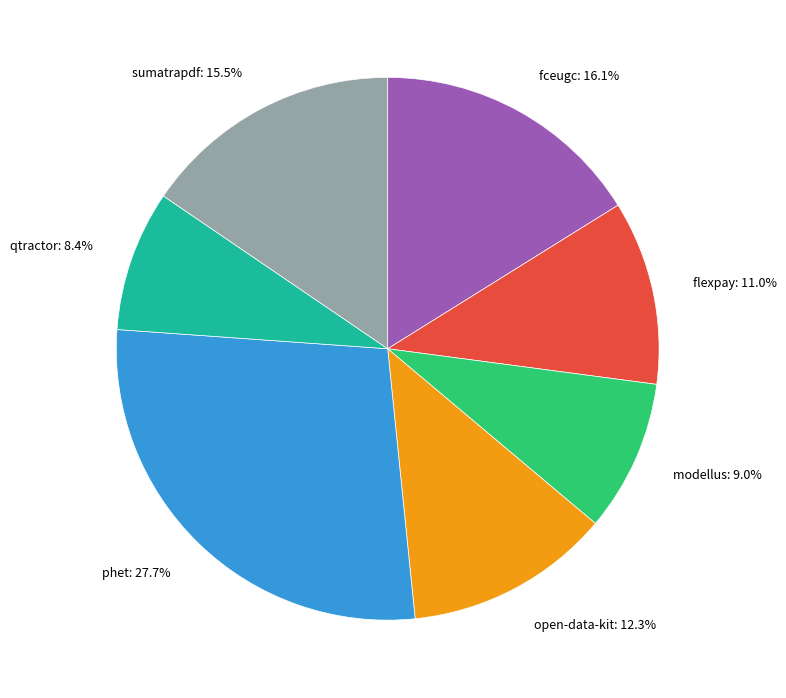

How many slices are in this pie chart?

7